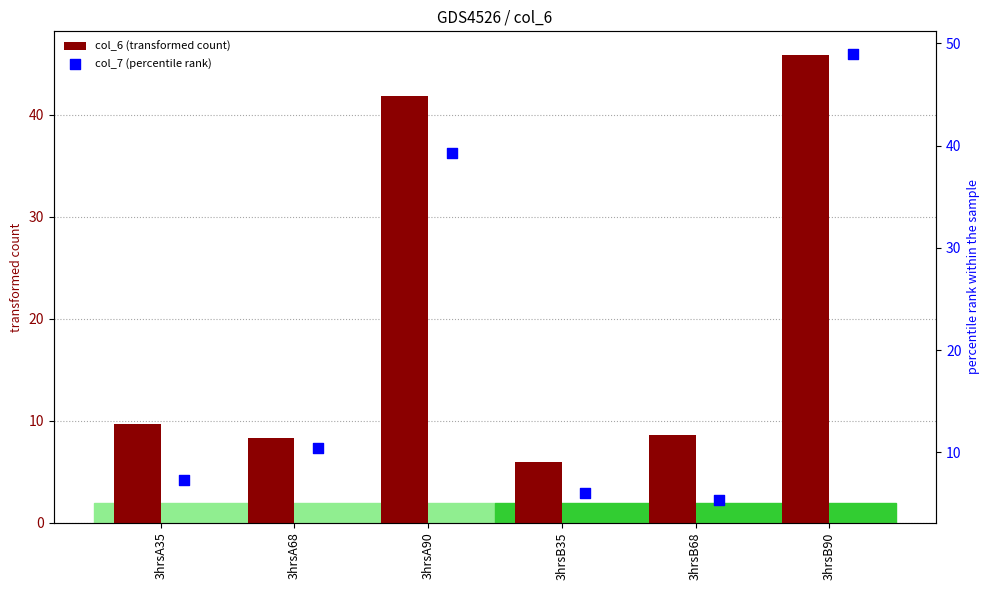

At how many categories does at least one series exceed 30?

2